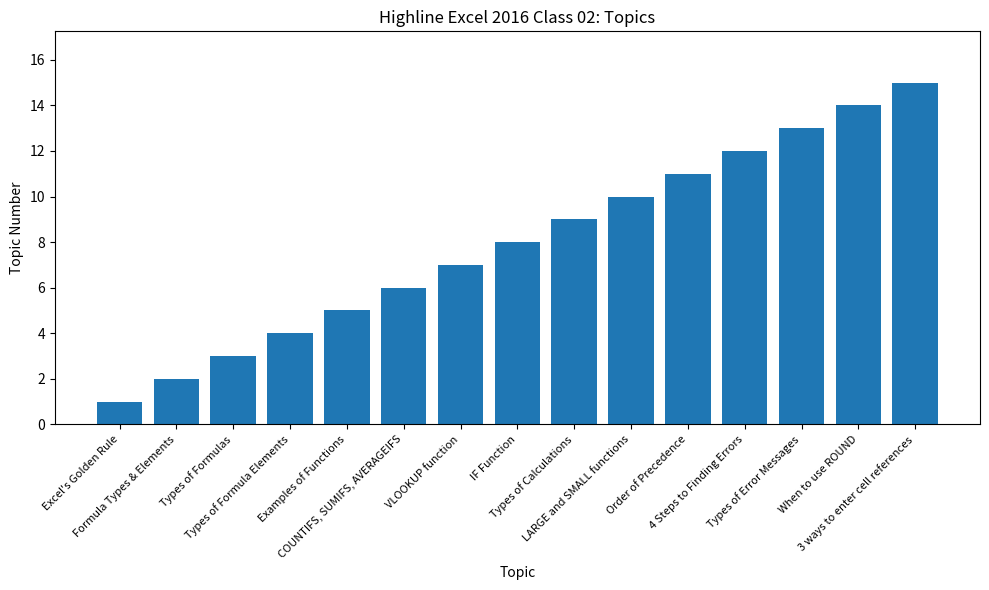

What is the label of the 11th bar from the left?

Order of Precedence